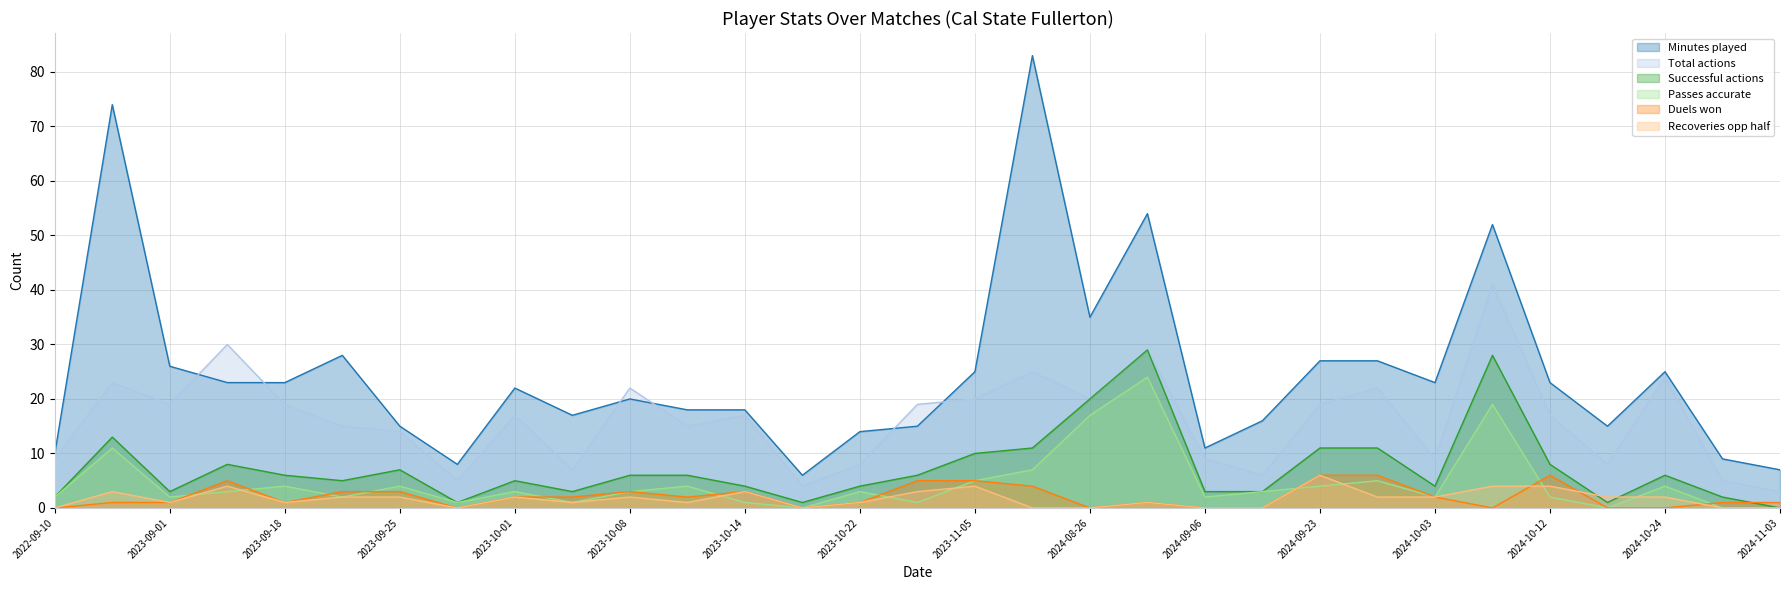

How many interior local valleys does the Minutes played series have?

7